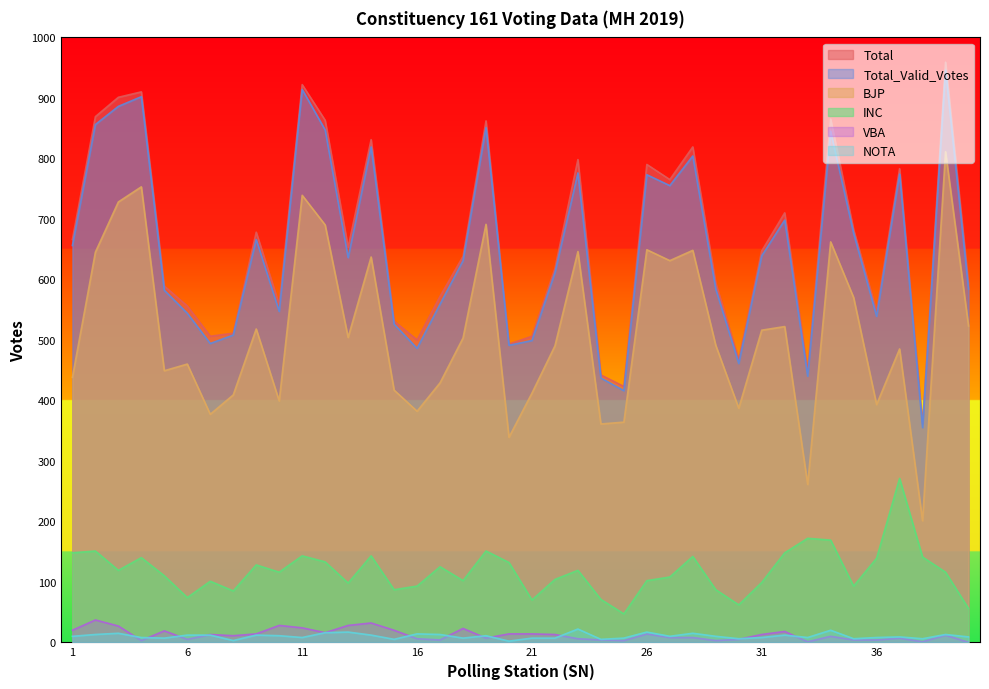

True or false: Total has a value of 277 at 13.

False